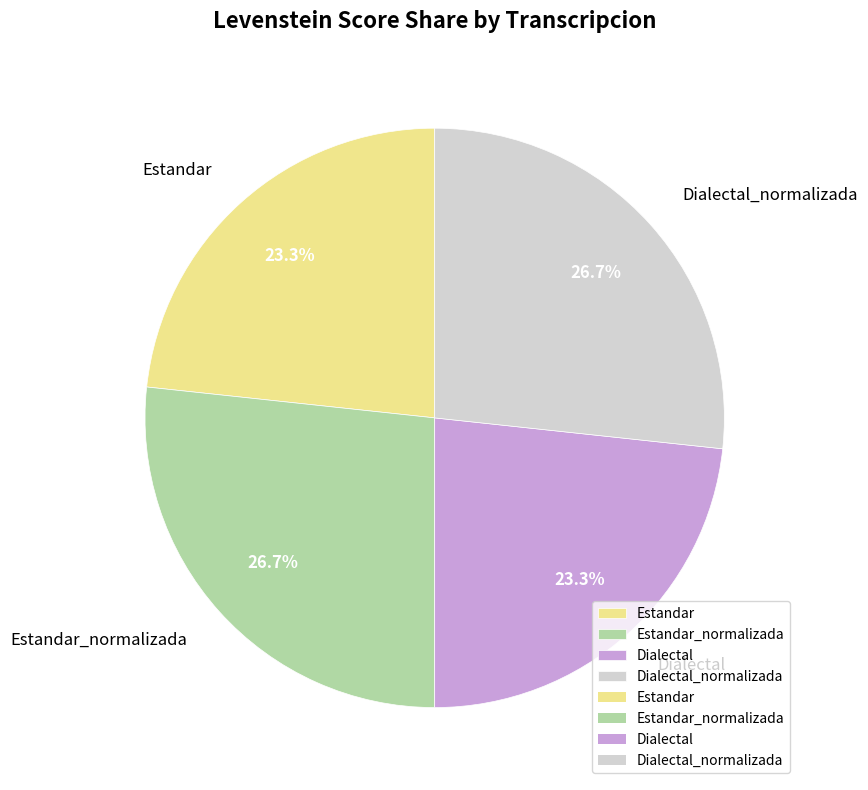

Is Dialectal_normalizada the majority of the pie?

No